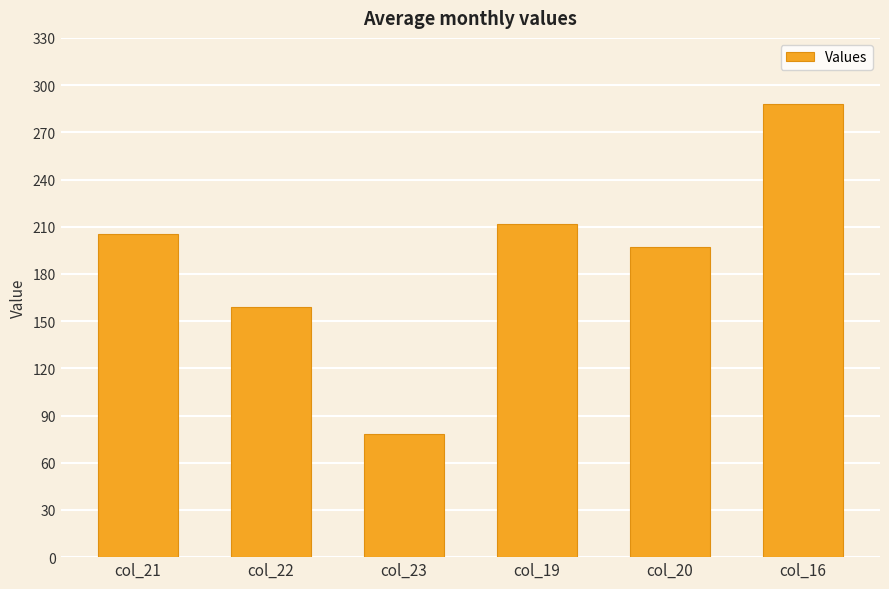

What is the label of the 4th bar from the left?

col_19